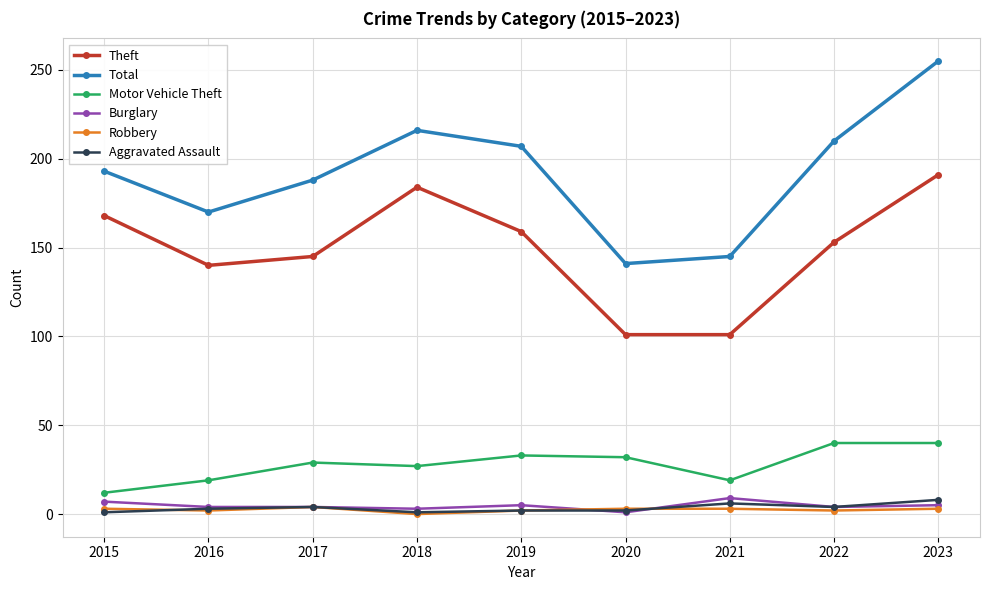

What is the value of the Burglary point at the 4th from the left?

3